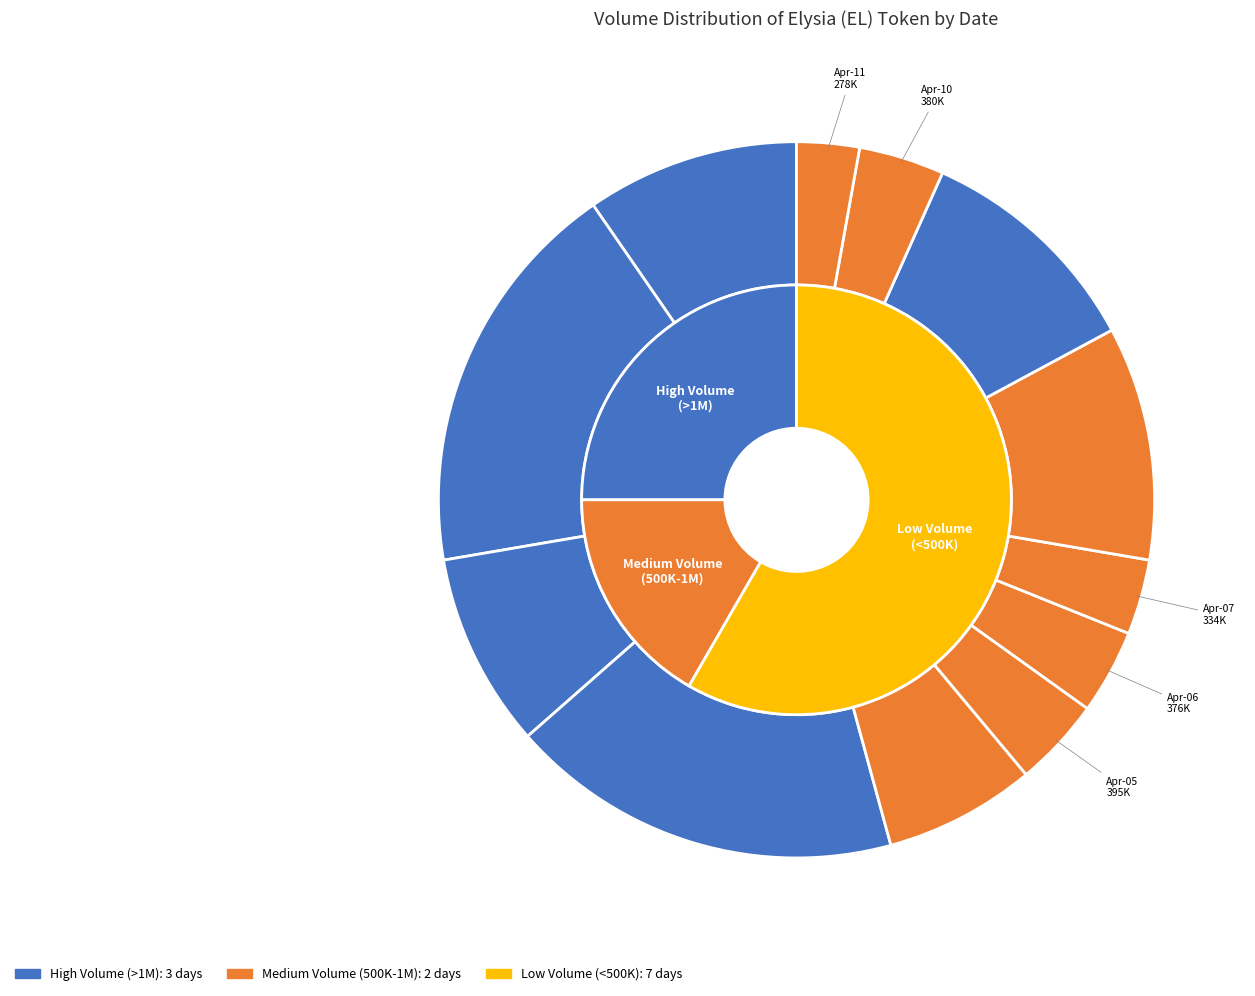

Count the number of slices in the pie.

12